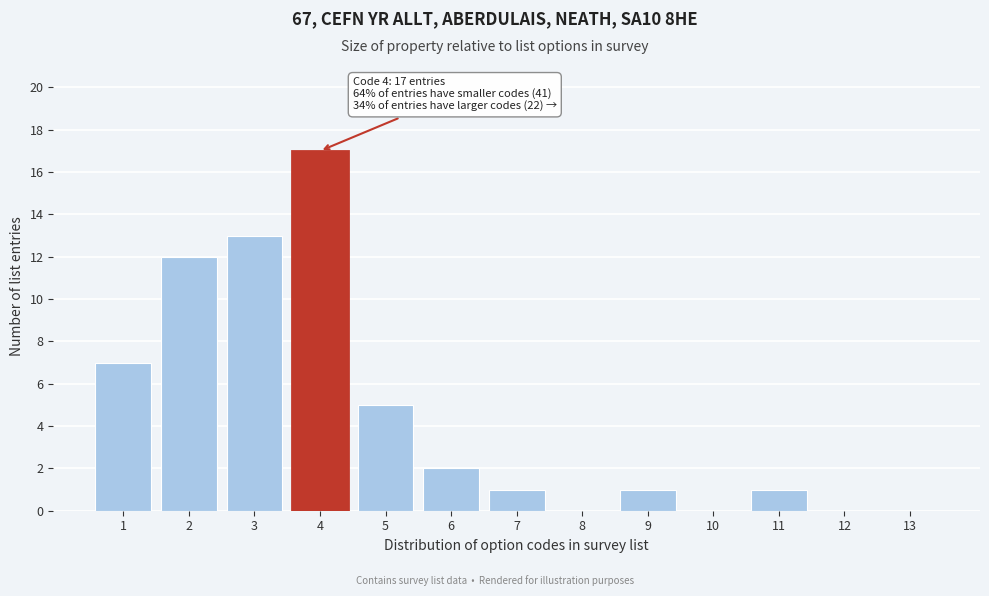

Reading right to left, extract all data points from this chart.

13=0	12=0	11=1	10=0	9=1	8=0	7=1	6=2	5=5	4=17	3=13	2=12	1=7